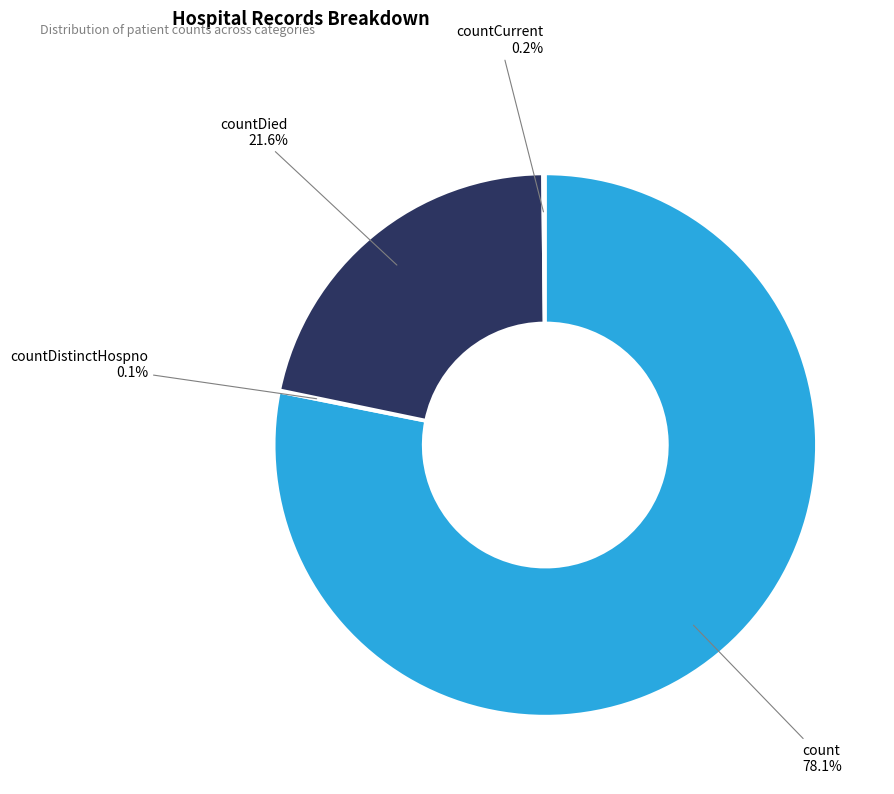

Approximately how many times larger is the value at count compared to countDied?

3.6